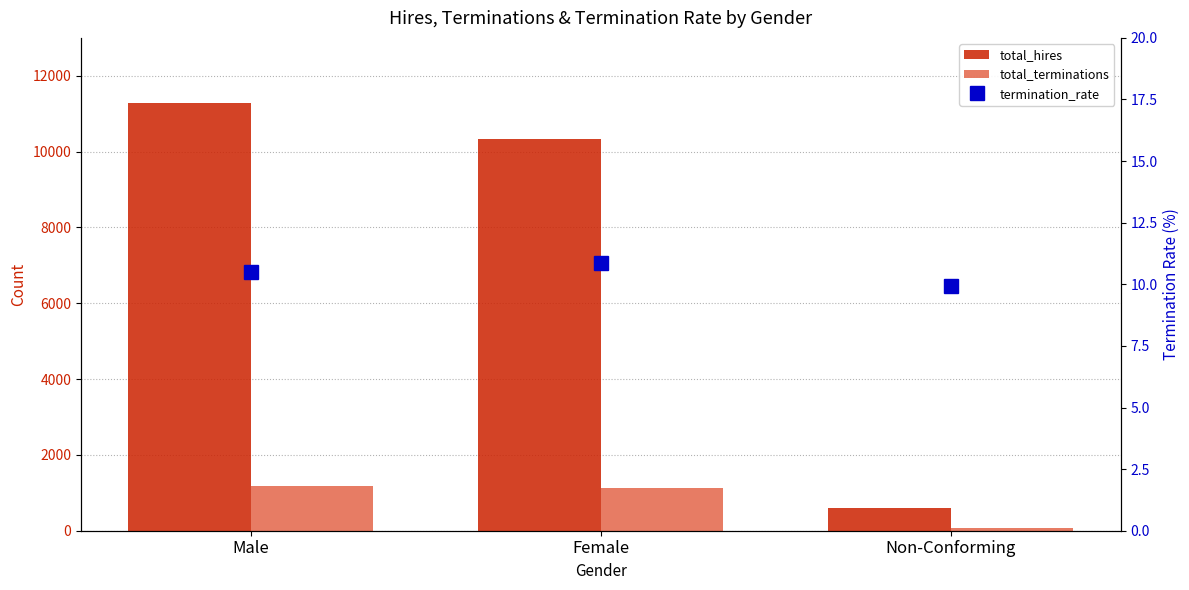

What is the label of the 2nd bar from the left?

Female